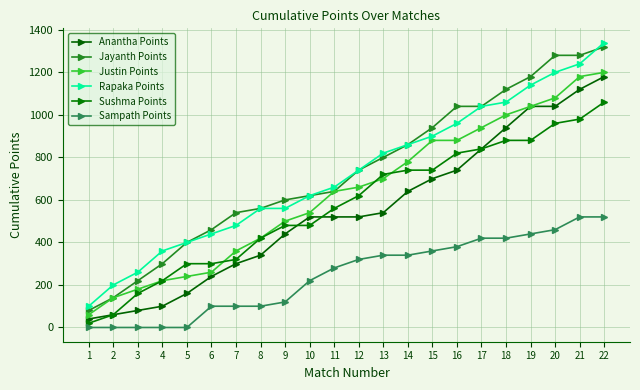

Reading right to left, extract all data points from this chart.

Anantha Points: 1180	1120	1040	1040	940	840	740	700	640	540	520	520	520	440	340	300	240	160	100	80	60	40
Jayanth Points: 1320	1280	1280	1180	1120	1040	1040	940	860	800	740	640	620	600	560	540	460	400	300	220	140	80
Justin Points: 1200	1180	1080	1040	1000	940	880	880	780	700	660	640	540	500	420	360	260	240	220	180	140	60
Rapaka Points: 1340	1240	1200	1140	1060	1040	960	900	860	820	740	660	620	560	560	480	440	400	360	260	200	100
Sushma Points: 1060	980	960	880	880	840	820	740	740	720	620	560	480	480	420	320	300	300	220	160	60	20
Sampath Points: 520	520	460	440	420	420	380	360	340	340	320	280	220	120	100	100	100	0	0	0	0	0